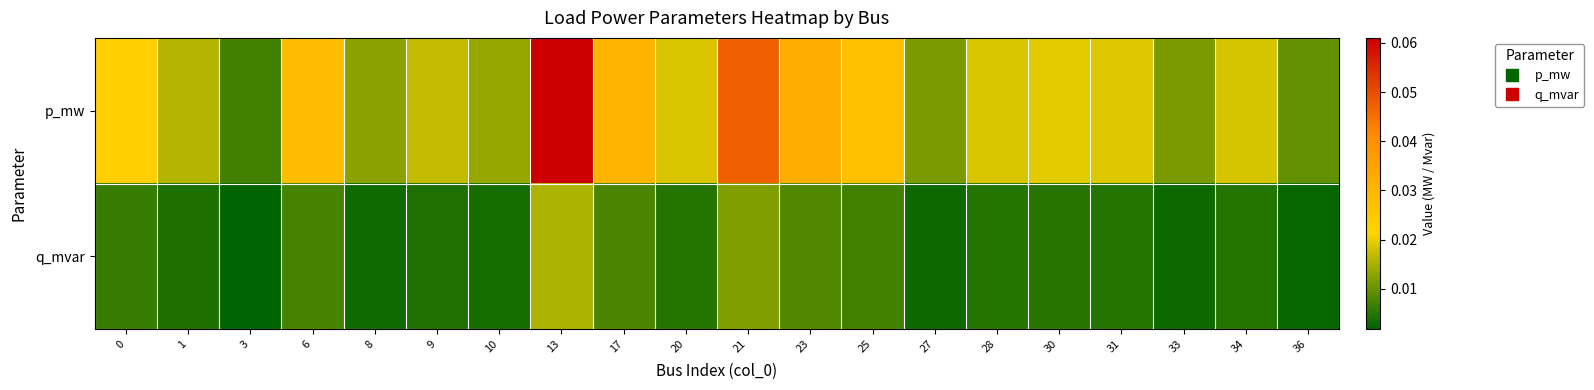

At 21, list the series in order from smallest to largest.

q_mvar, p_mw